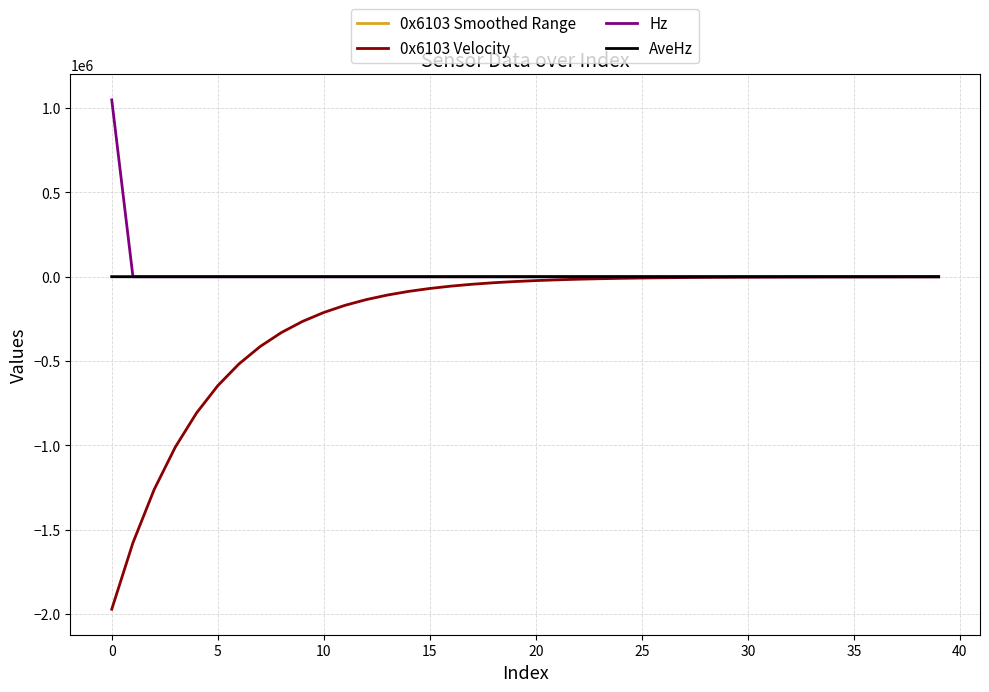

True or false: AveHz and 0x6103 Smoothed Range cross at least once.

False